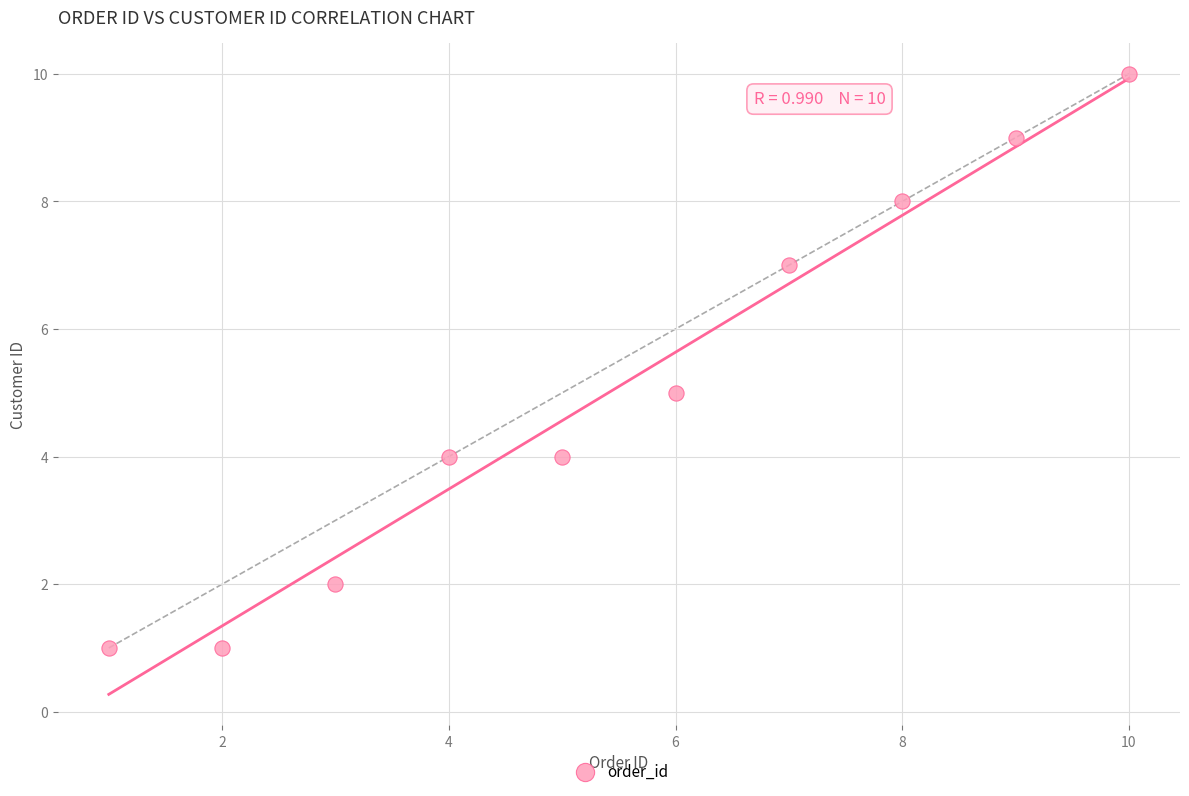

What is the average Y value?

5